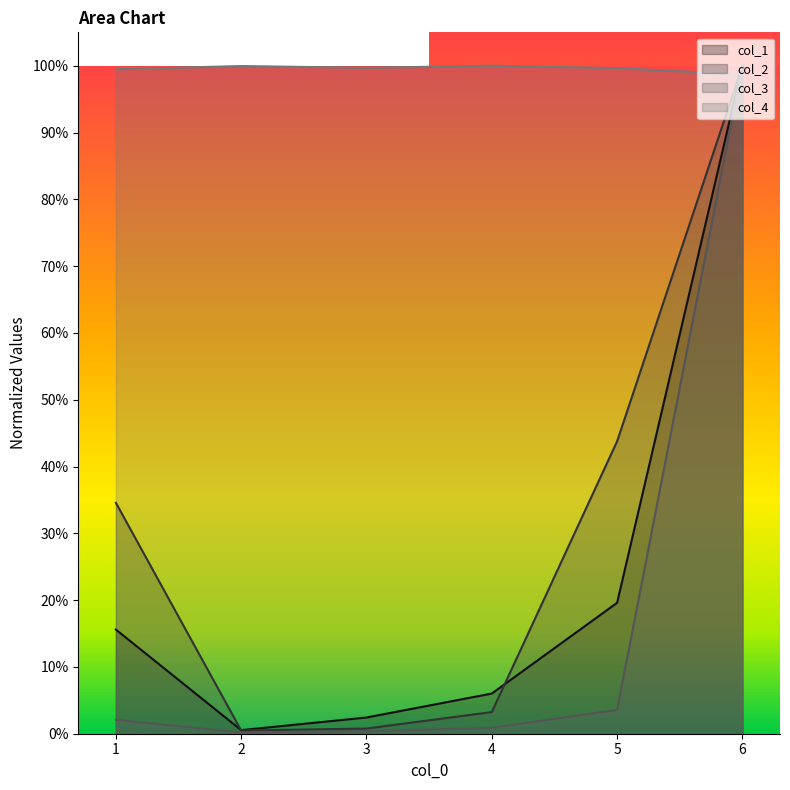

Reading right to left, extract all data points from this chart.

col_1: 6=1.0	5=0.2	4=0.1	3=0.0	2=0.0	1=0.2
col_2: 6=1.0	5=0.4	4=0.0	3=0.0	2=0.0	1=0.3
col_3: 6=1.0	5=0.0	4=0.0	3=0.0	2=0.0	1=0.0
col_4: 6=1.0	5=1.0	4=1.0	3=1.0	2=1.0	1=1.0